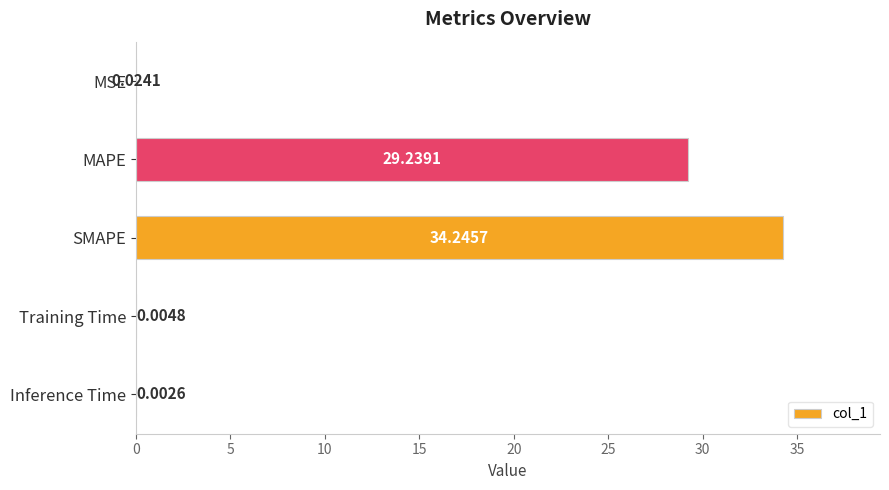

Which label corresponds to the largest value in the chart?

SMAPE